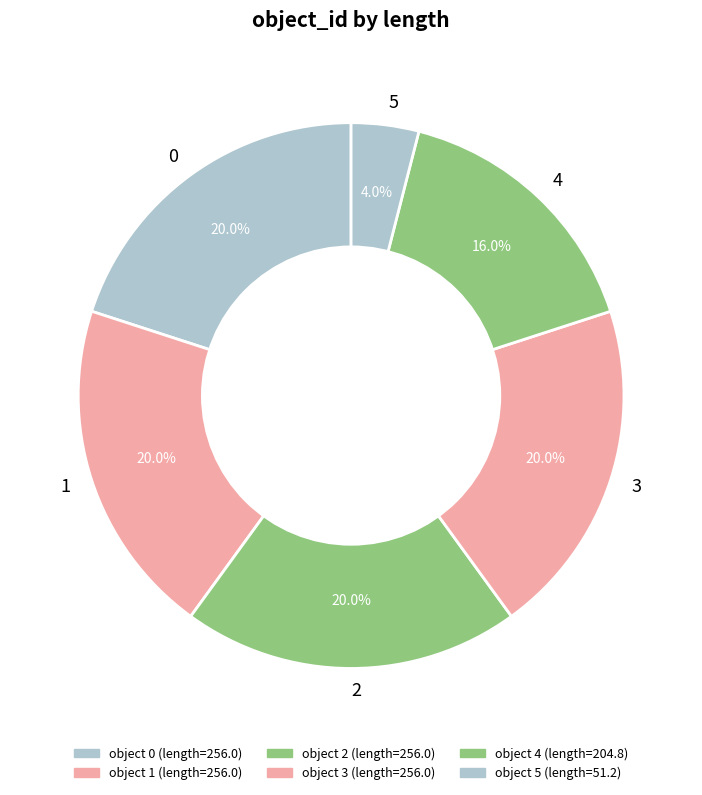

Is there a majority slice in this chart?

No